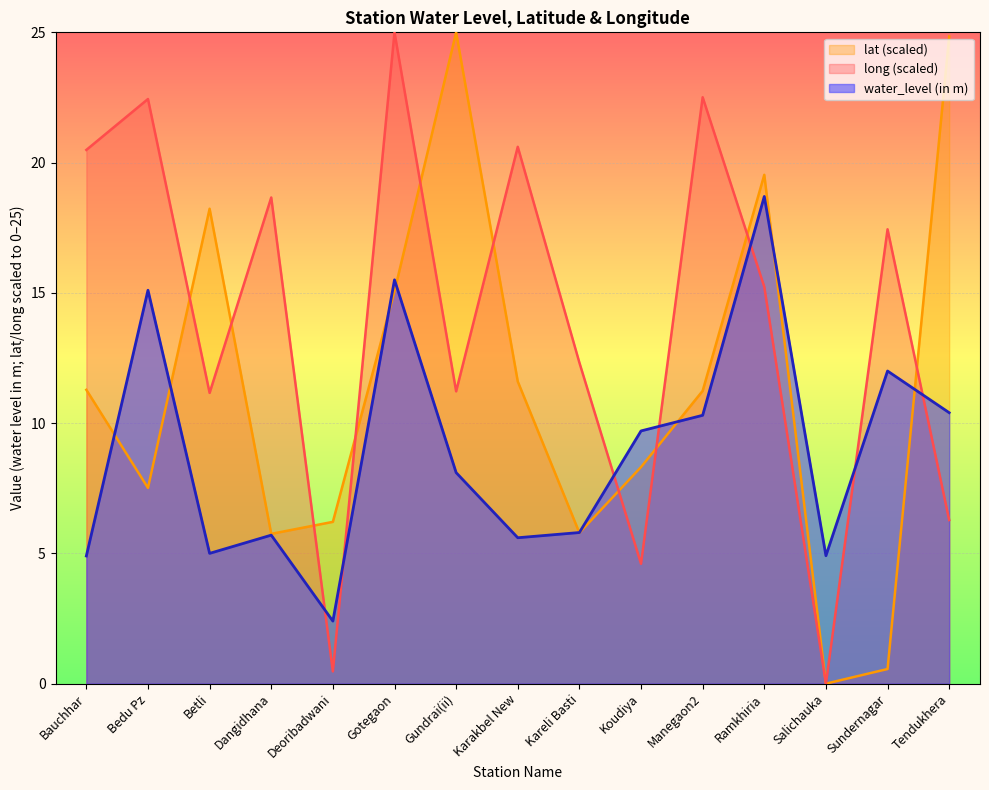

Where does the water_level (in m) series first go above 8?

Bedu Pz